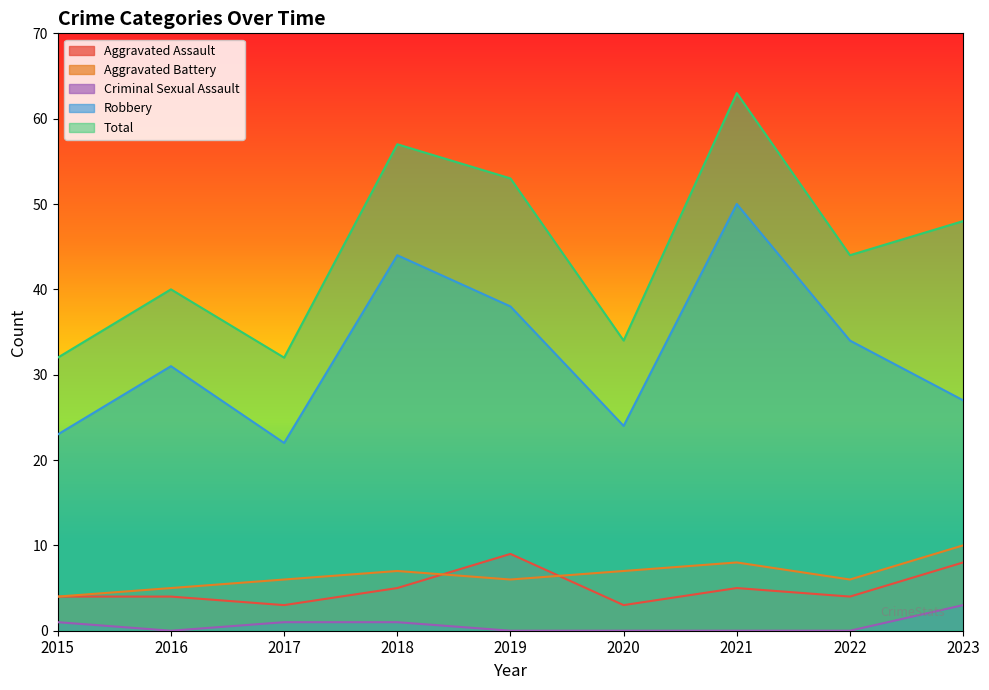

At which category is the sum across all series the highest?

2021